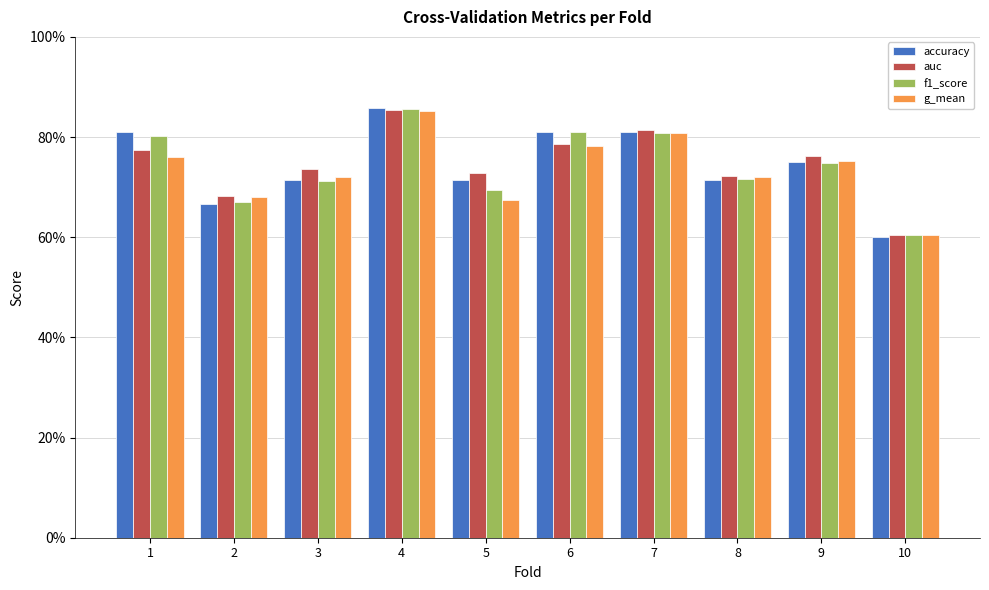

What are all the series names shown in the legend?

accuracy, auc, f1_score, g_mean